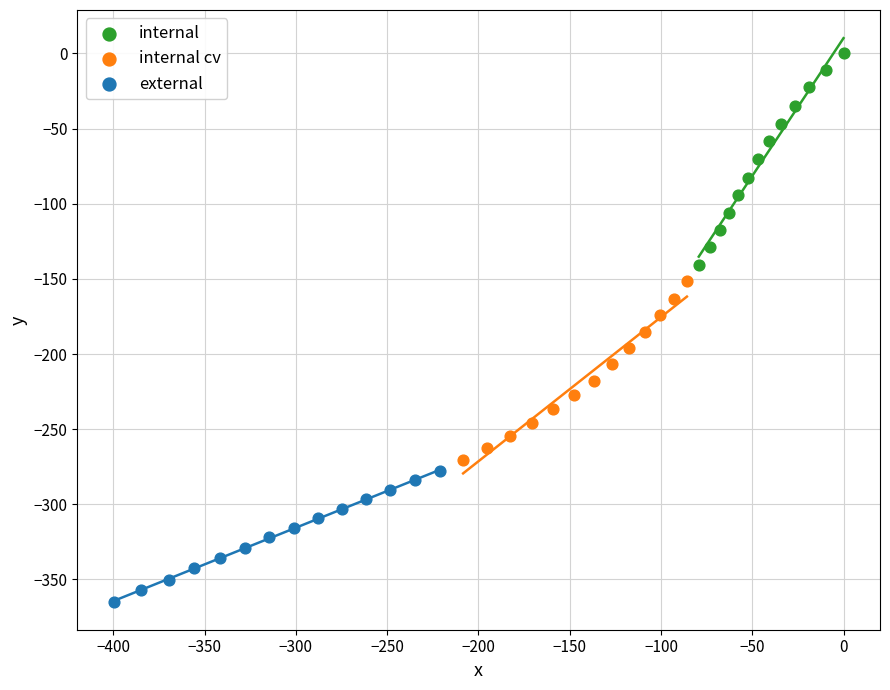

Which series has the largest Y range (max minus min)?

internal